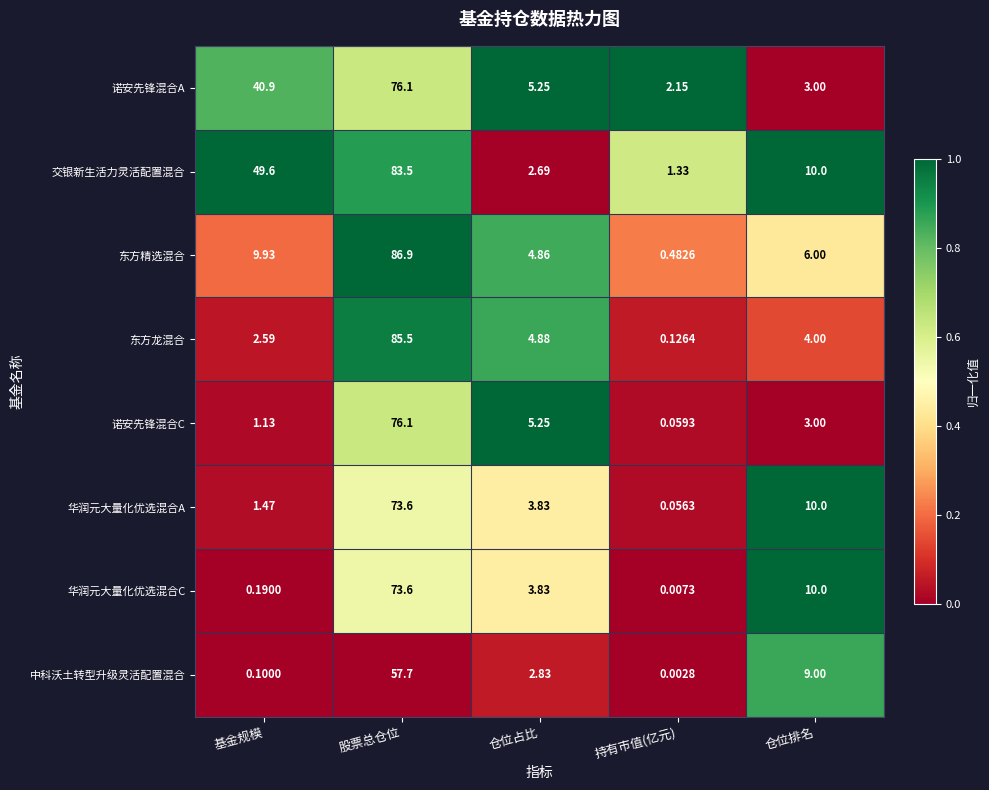

Where does the 中科沃土转型升级灵活配置混合 series first go above 2?

股票总仓位